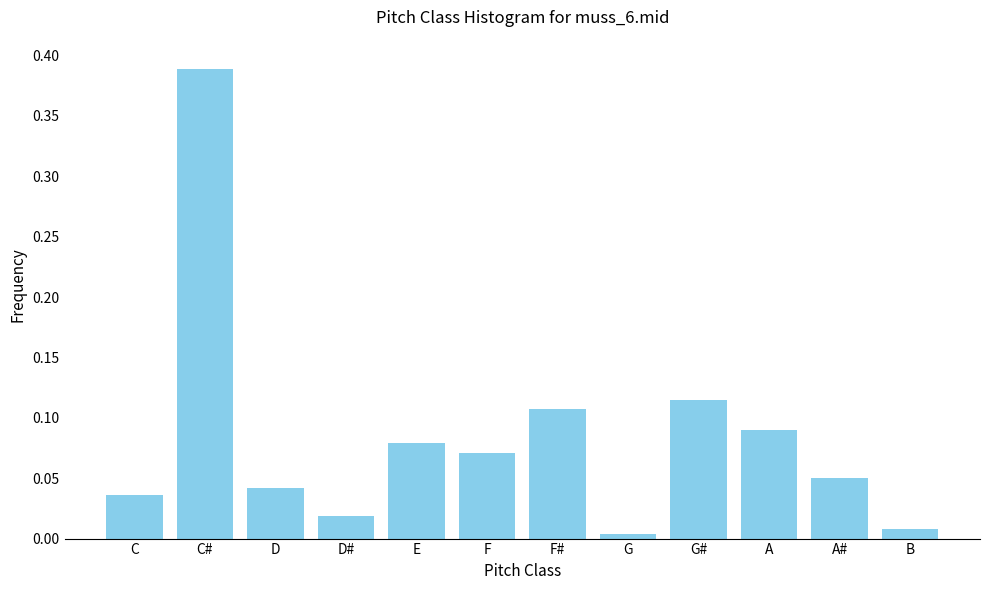

Is it true that the value at C# is 0.2?

False